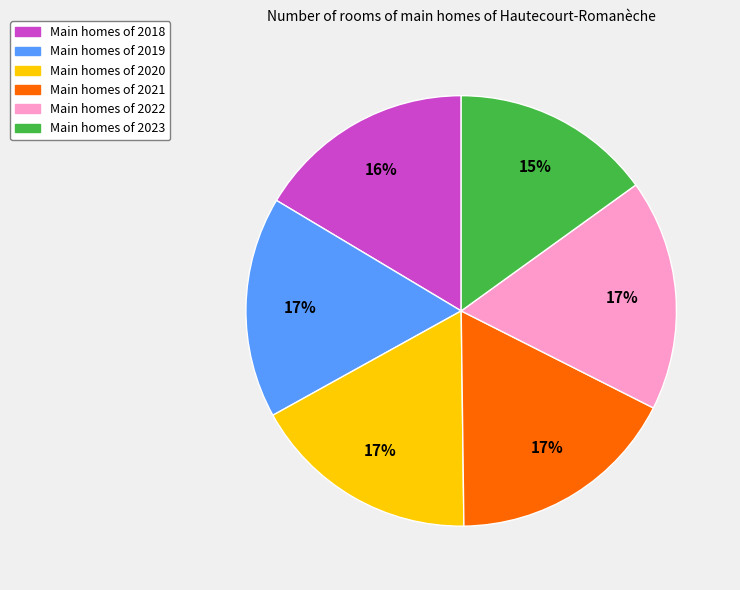

Does any single category account for the majority?

No